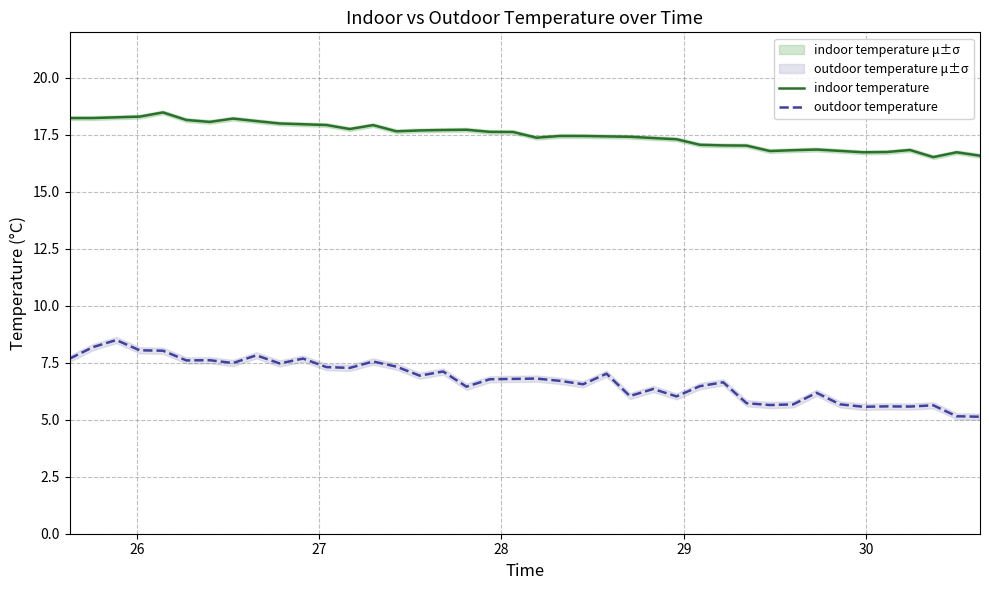

True or false: indoor temperature and outdoor temperature cross at least once.

False